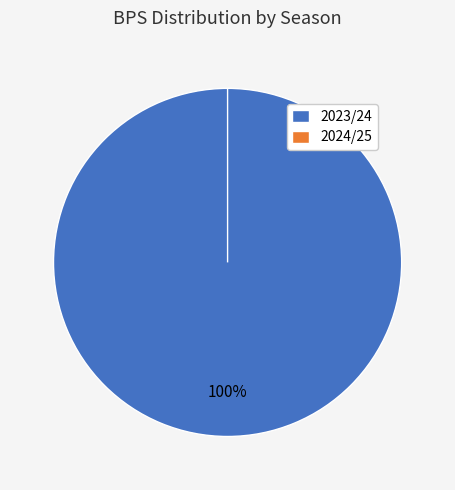

To the nearest percent, what percentage of the pie is 2023/24?

100%